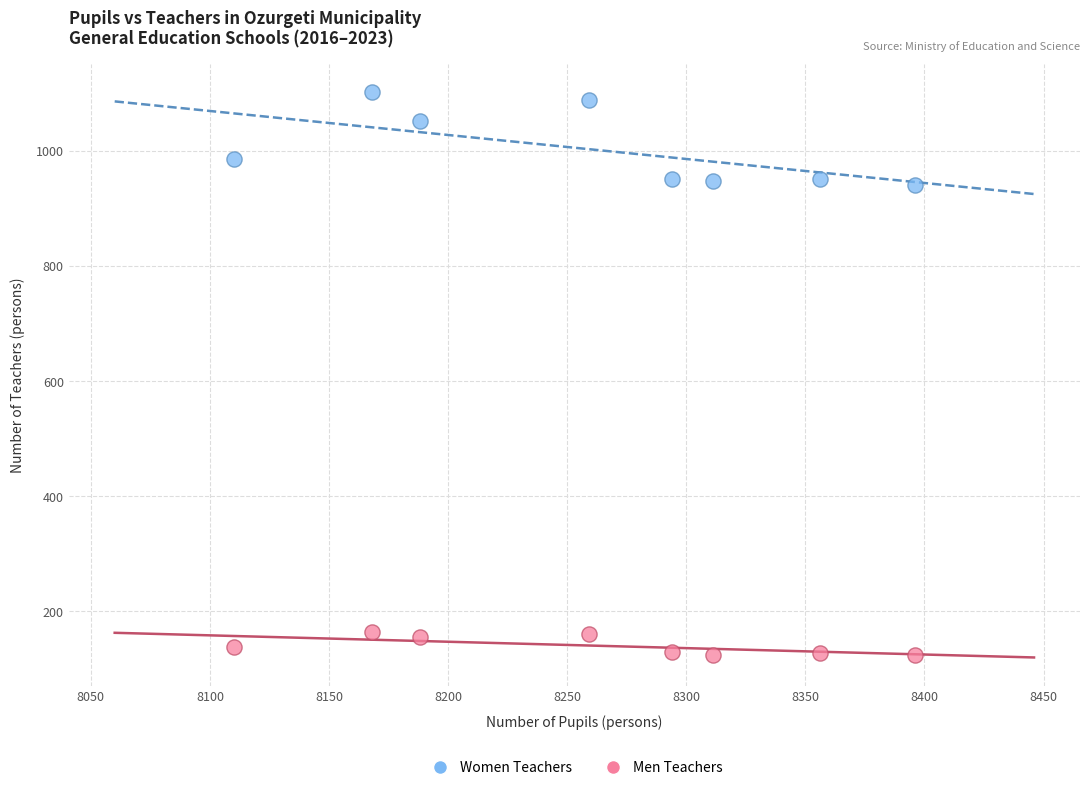

Across all data points, what is the range of X values (max minus min)?

286